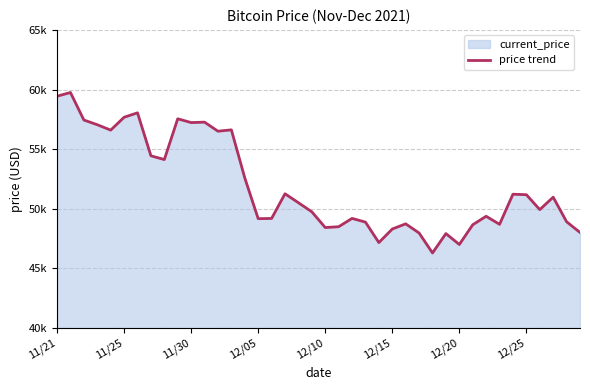

How many points are higher than both their immediate neighbors (excluding endpoints)?

12